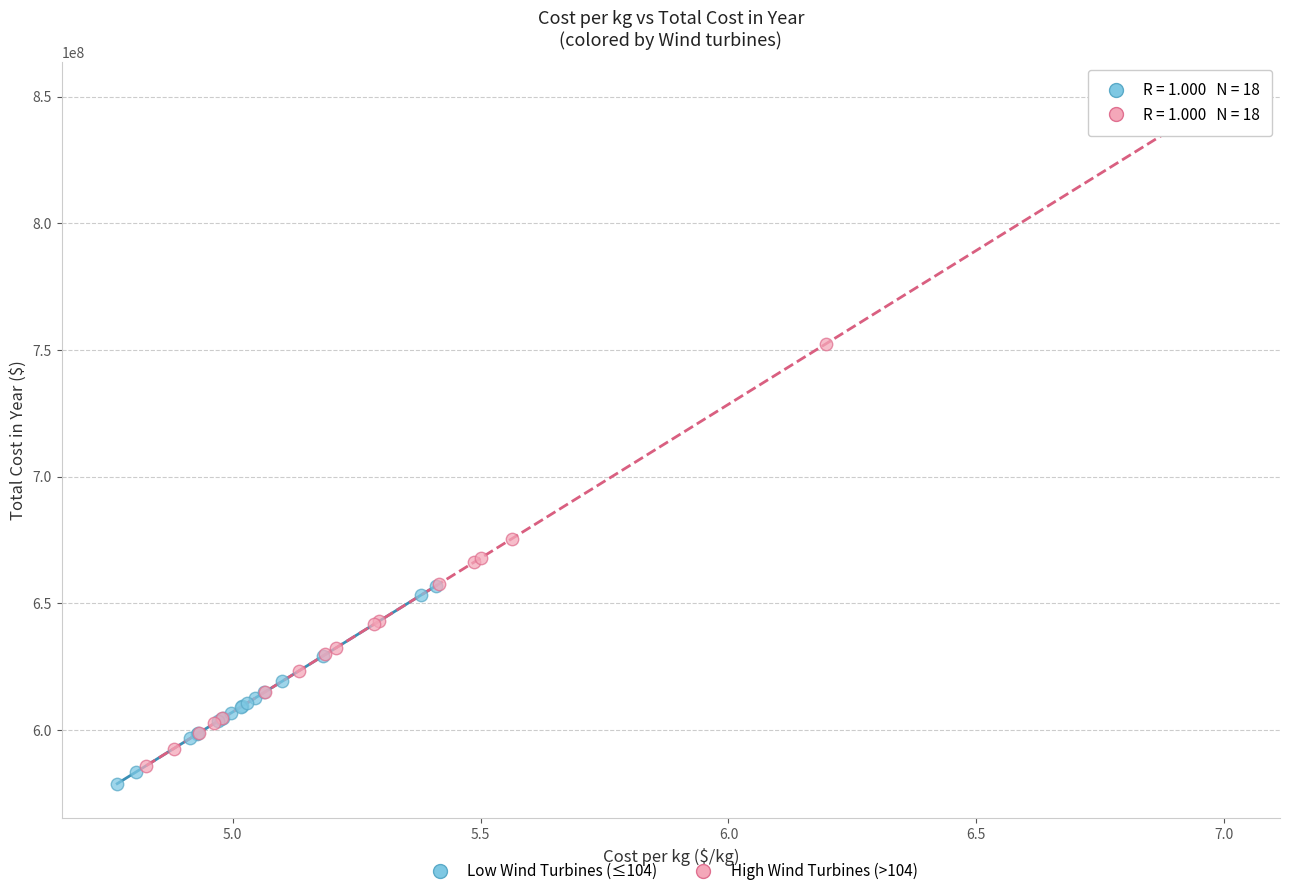

Which series has the largest Y range (max minus min)?

High Wind Turbines (>104)